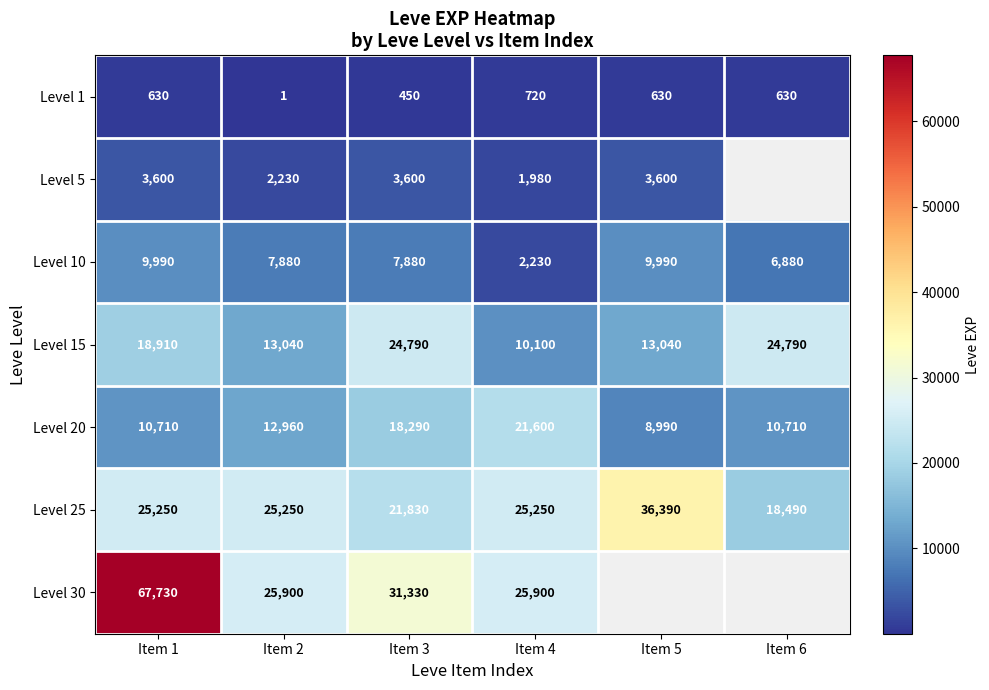

True or false: Level 25 has a value of 36666.3 at Item 4.

False